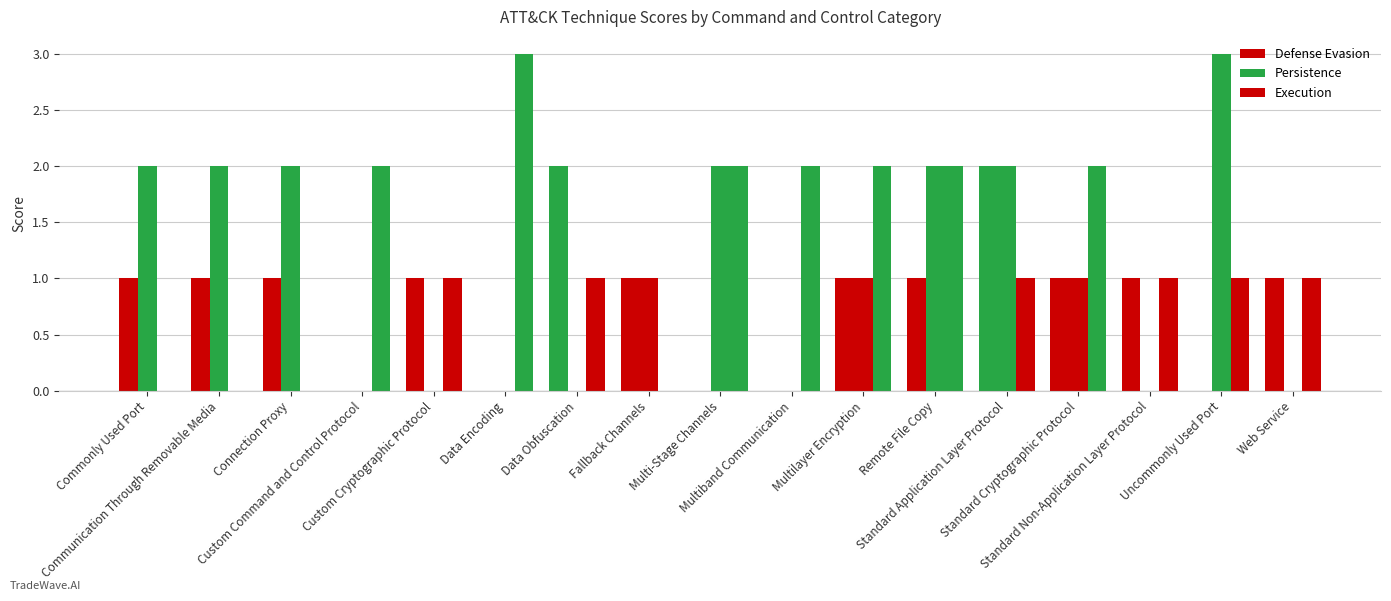

Count the Persistence values in the range 0 to 2.

16